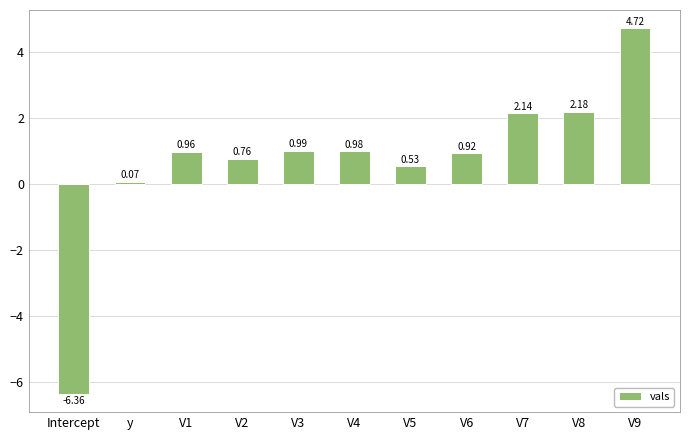

Where does the data first go above 0?

y